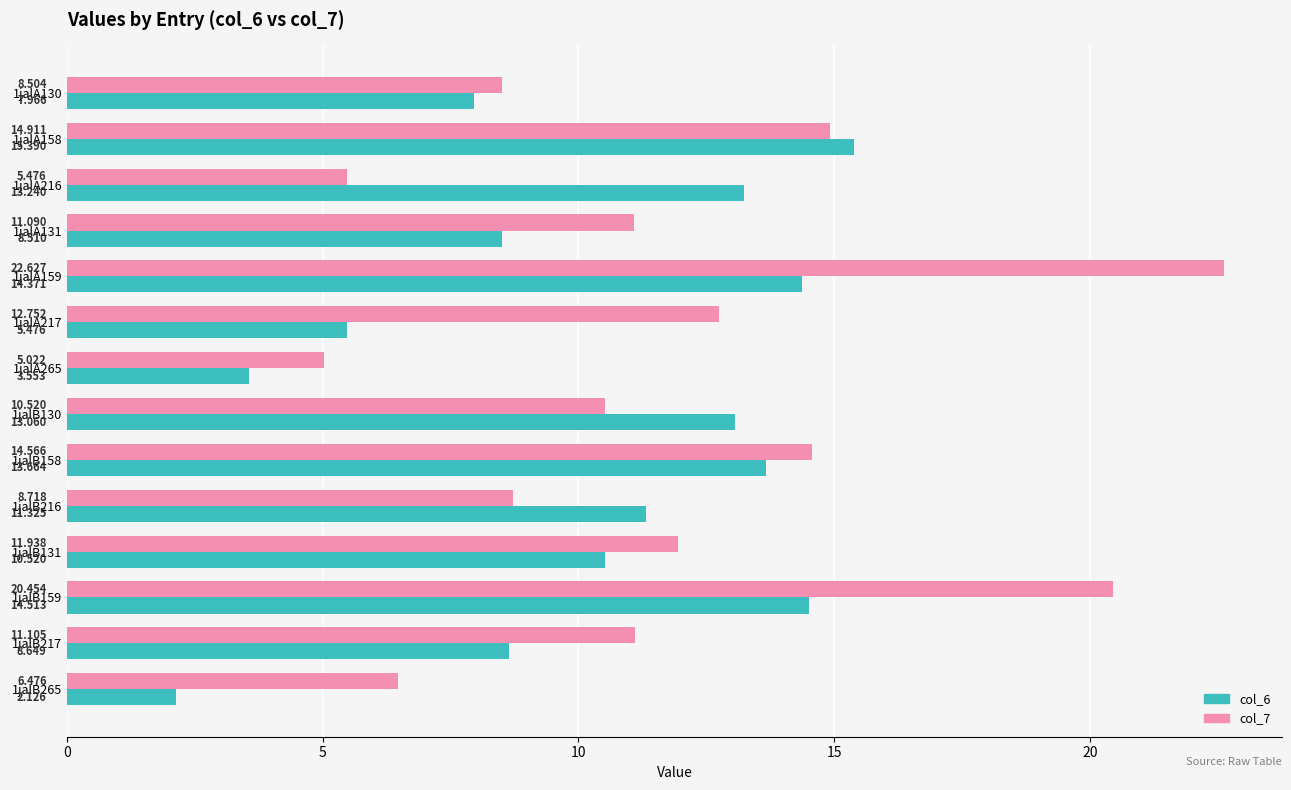

Is the value of col_6 at 1jalA130 greater than the value of col_7 at 1jalB159?

No